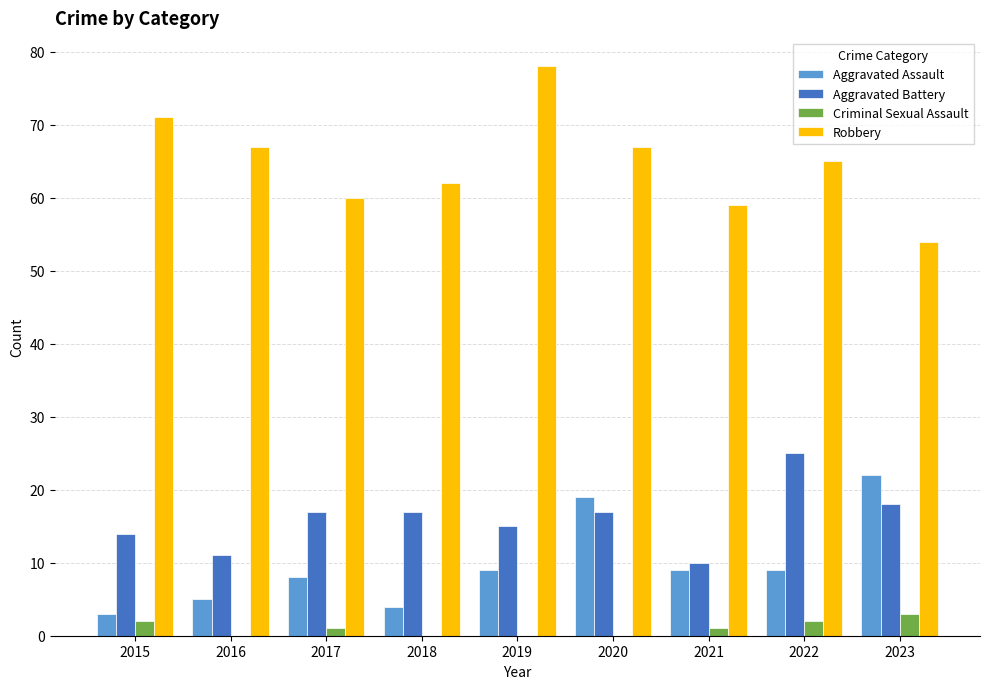

Is it true that Aggravated Assault equals 19 at 2020?

True